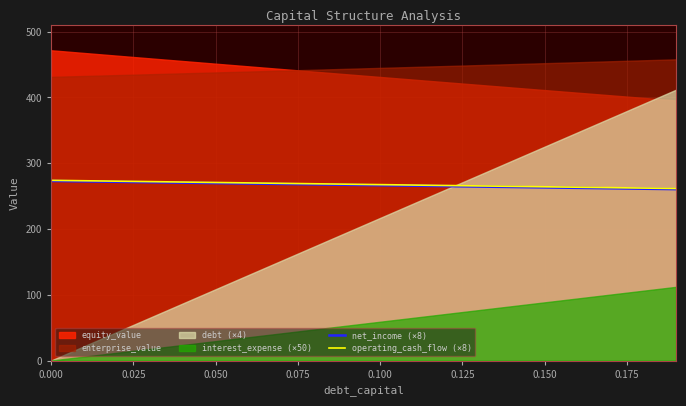

The value of net_income (×8) at 0.050 is 450.6. True or false?

False